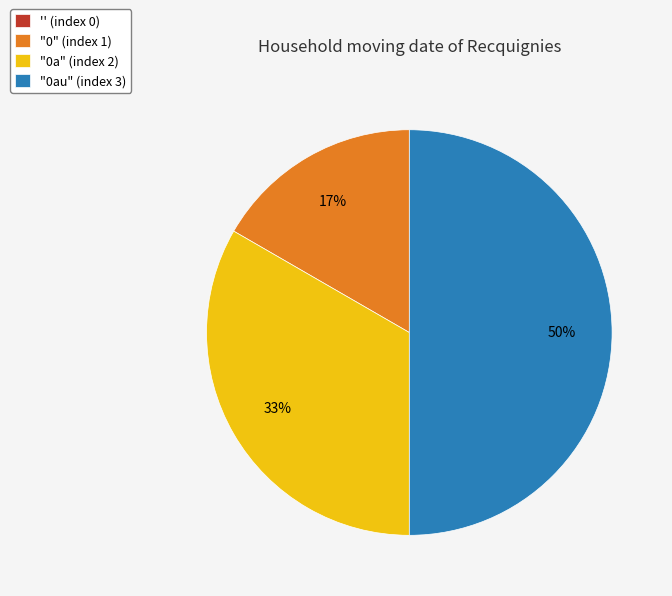

True or false: "0a" accounts for 33% of the total.

True